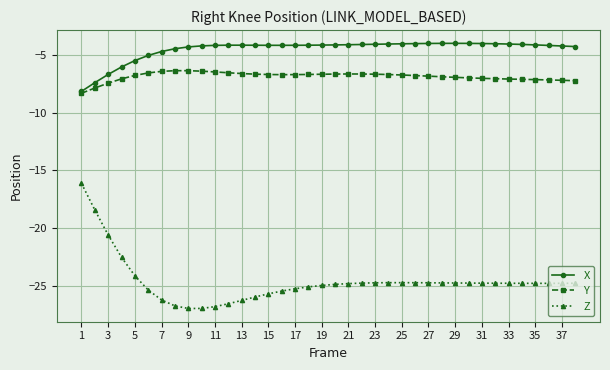

Is this an area chart (filled region under the line)?

No